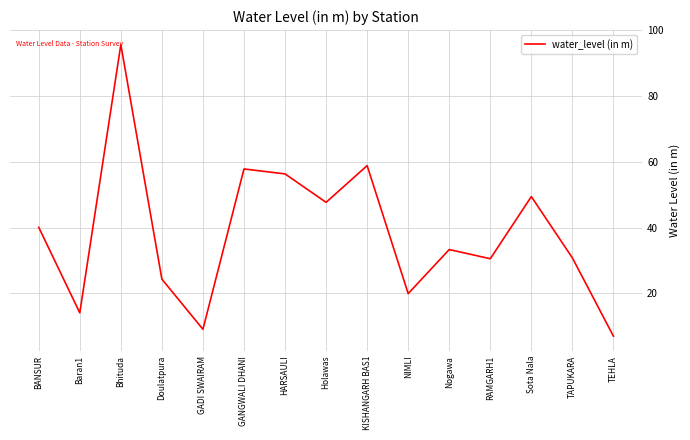

The value at RAMGARH1 is 48.6. True or false?

False